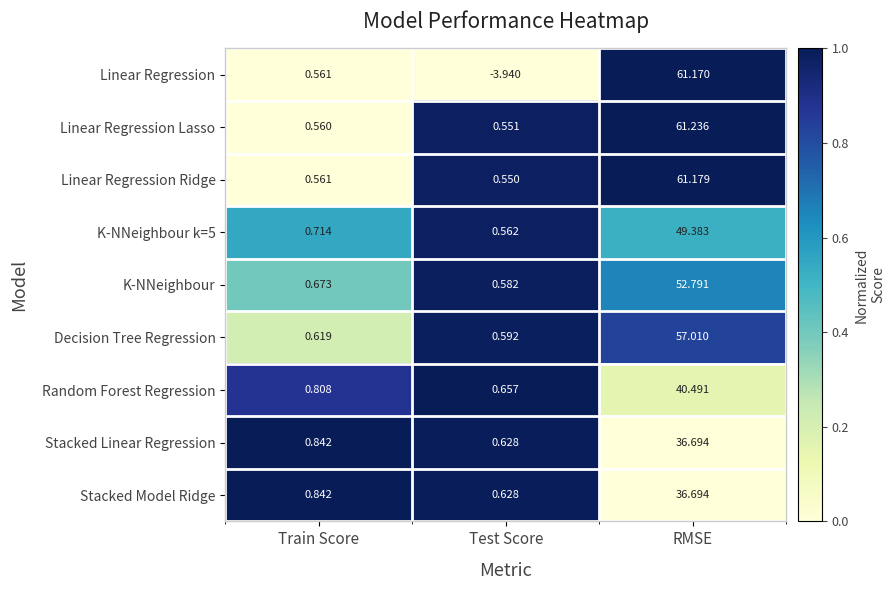

Rank the categories by K-NNeighbour value from lowest to highest.

Test Score, Train Score, RMSE